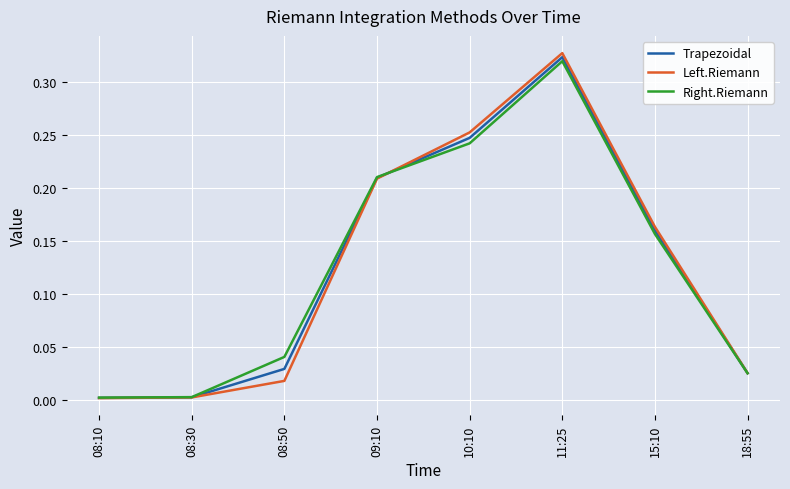

Between 10:10 and 18:55, which series saw the biggest shift?

Left.Riemann